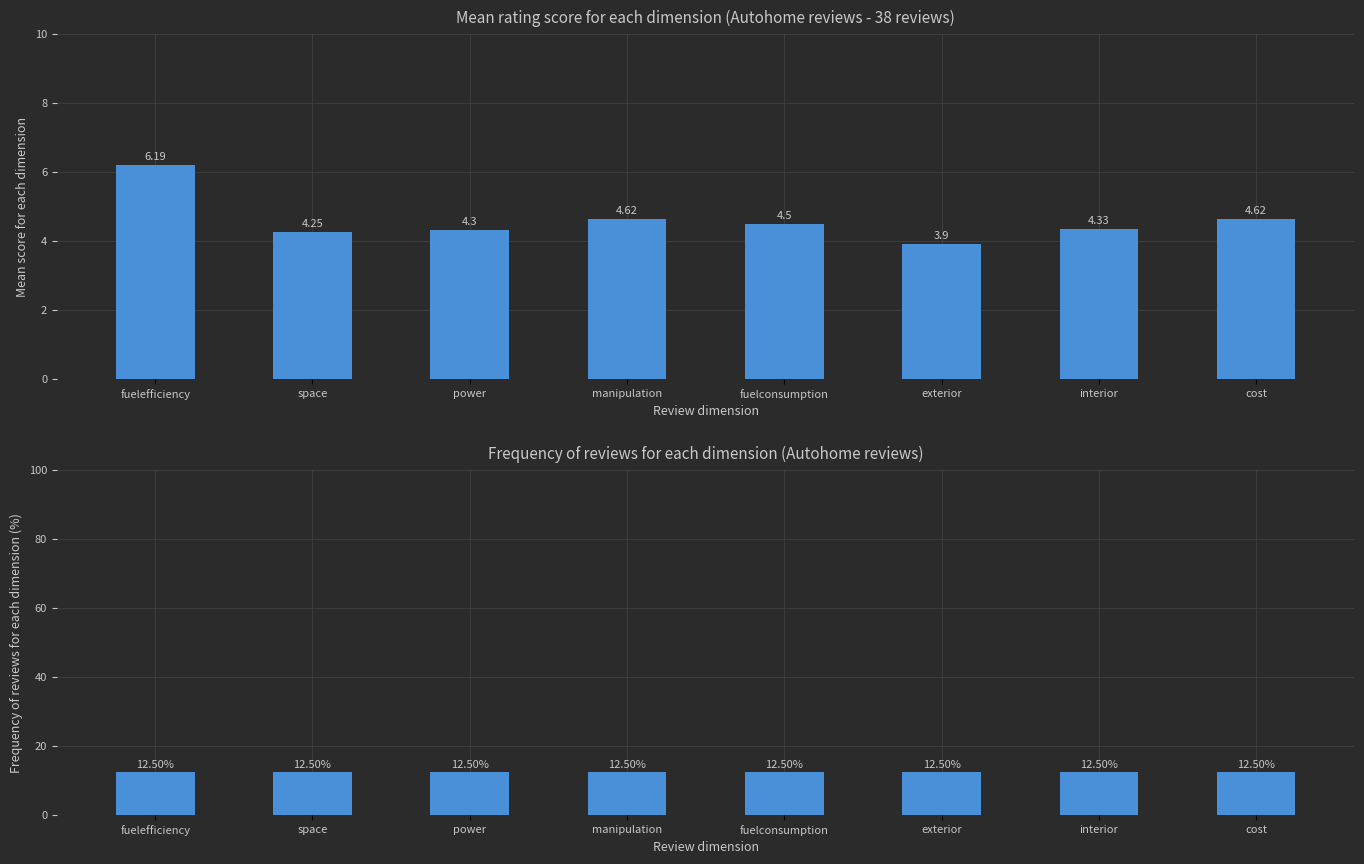

What is the sum of all frequency values?

100.0